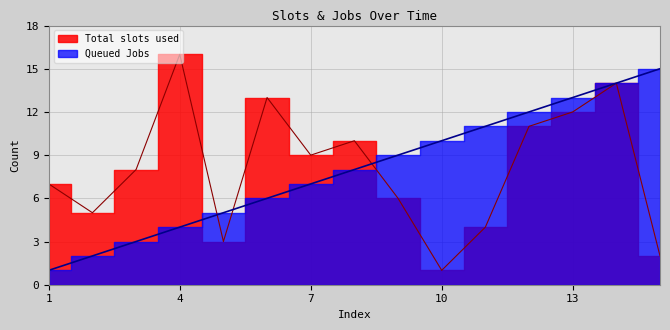

At which category is the sum across all series the highest?

14